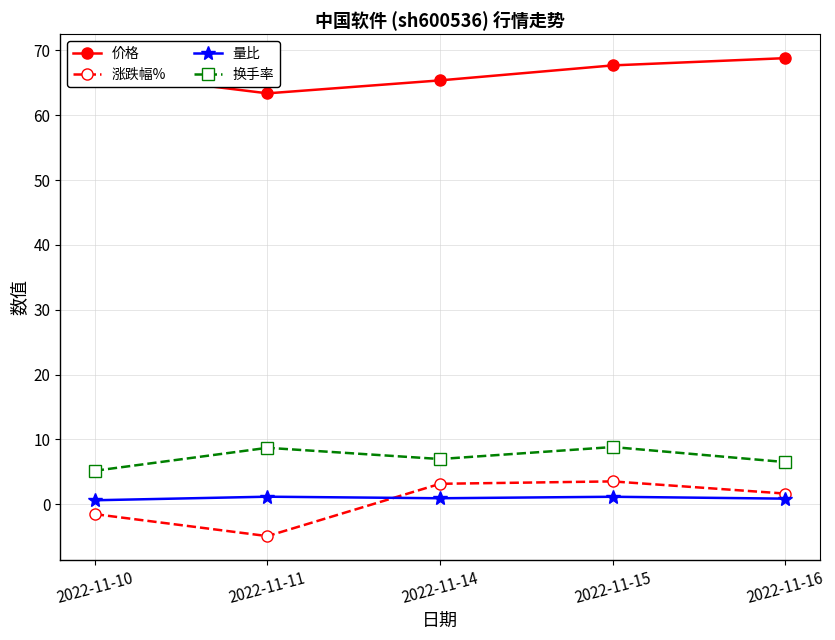

At how many categories does at least one series exceed 60?

5